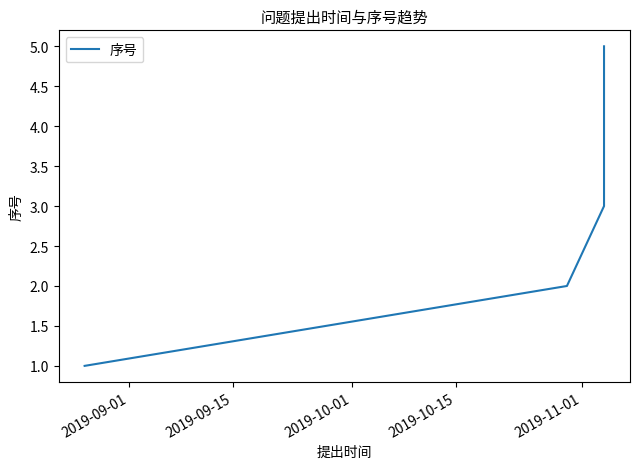

Is this an area chart (filled region under the line)?

No